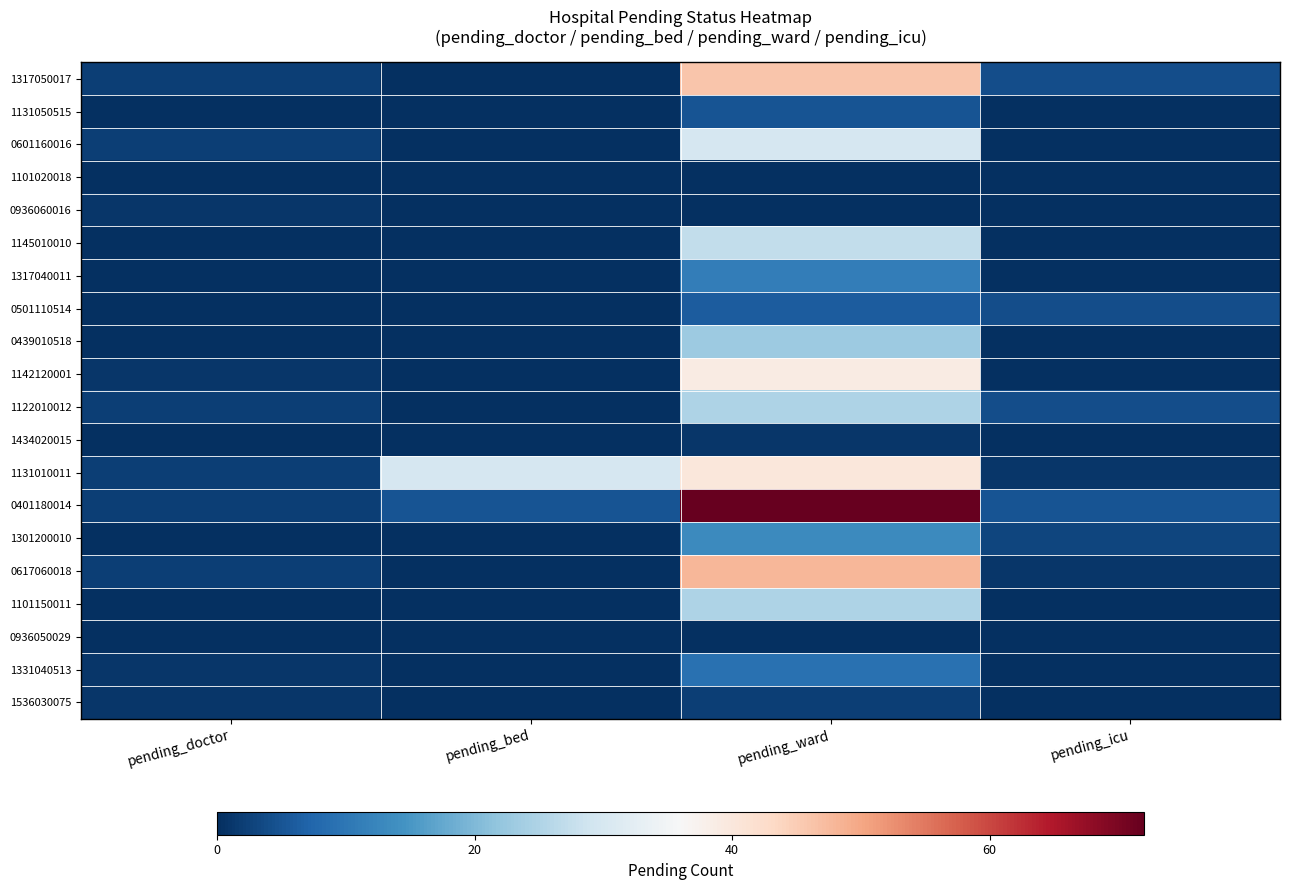

Which series has the largest total across all categories?

0401180014